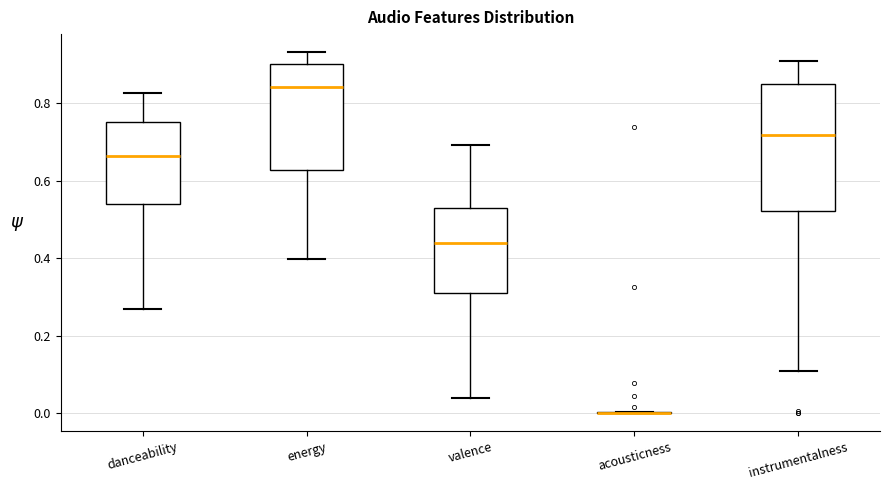

Which box is the tallest, from its lower edge to its upper edge?

instrumentalness